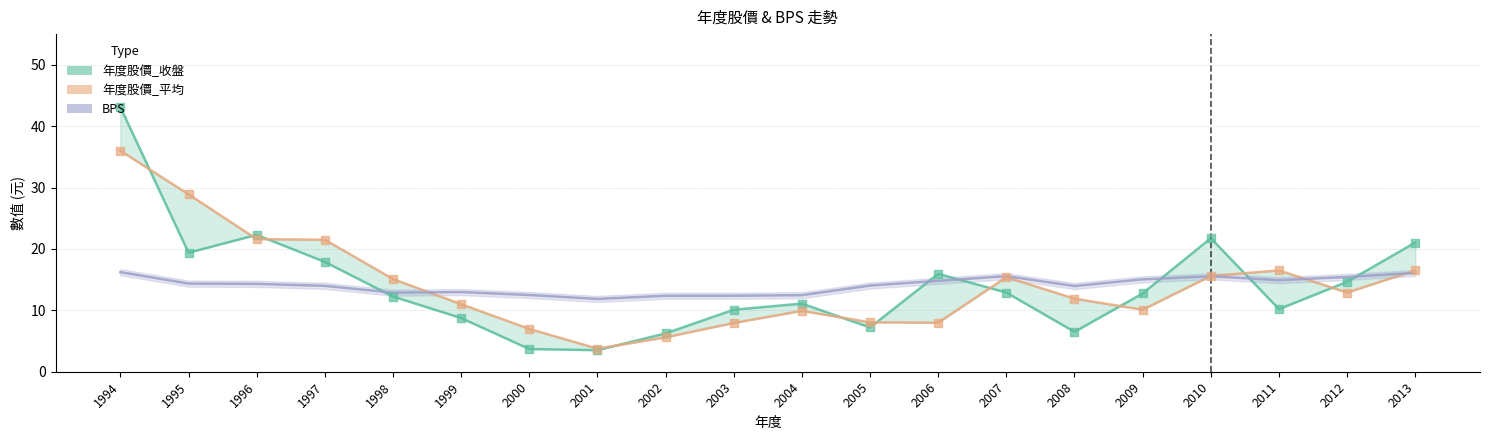

Which series reaches the maximum Y coordinate?

年度股價_收盤